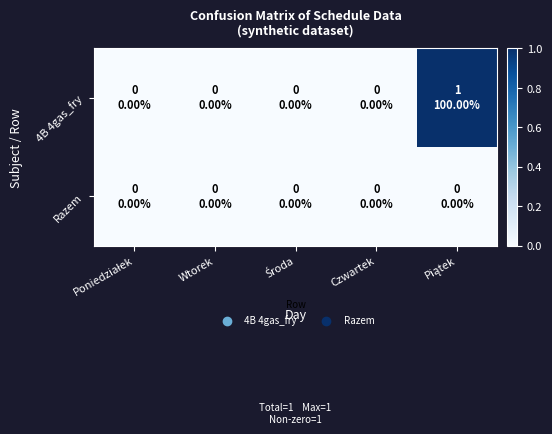

Rank the series by their average value, from lowest to highest.

Razem, 4B 4gas_fry